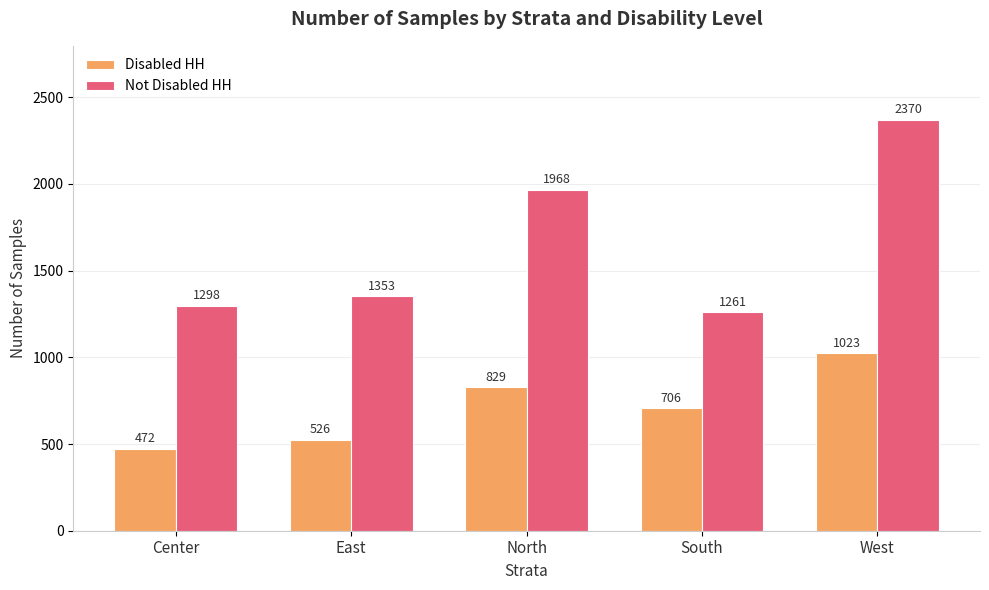

Count the number of categories in the chart.

5